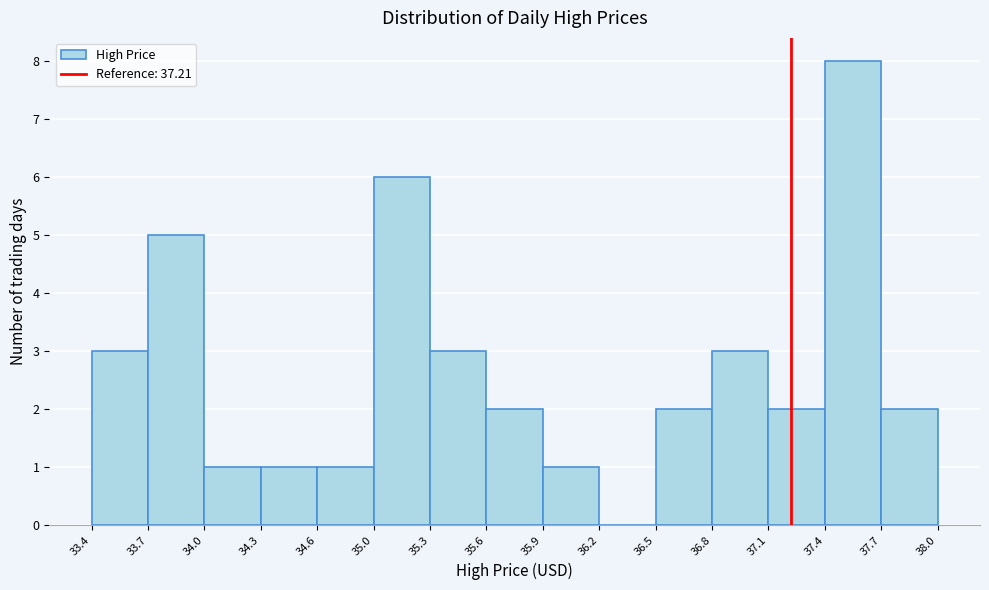

Reading left to right, list every bar in this chart as the range it spans on the x-axis followed by its height. The values are not printed on the chart, so give them approximately, as read against the axis.

33.4 to 33.7: 3
33.7 to 34.0: 5
34.0 to 34.3: 1
34.3 to 34.6: 1
34.6 to 35.0: 1
35.0 to 35.3: 6
35.3 to 35.6: 3
35.6 to 35.9: 2
35.9 to 36.2: 1
36.2 to 36.5: 0
36.5 to 36.8: 2
36.8 to 37.1: 3
37.1 to 37.4: 2
37.4 to 37.7: 8
37.7 to 38.0: 2